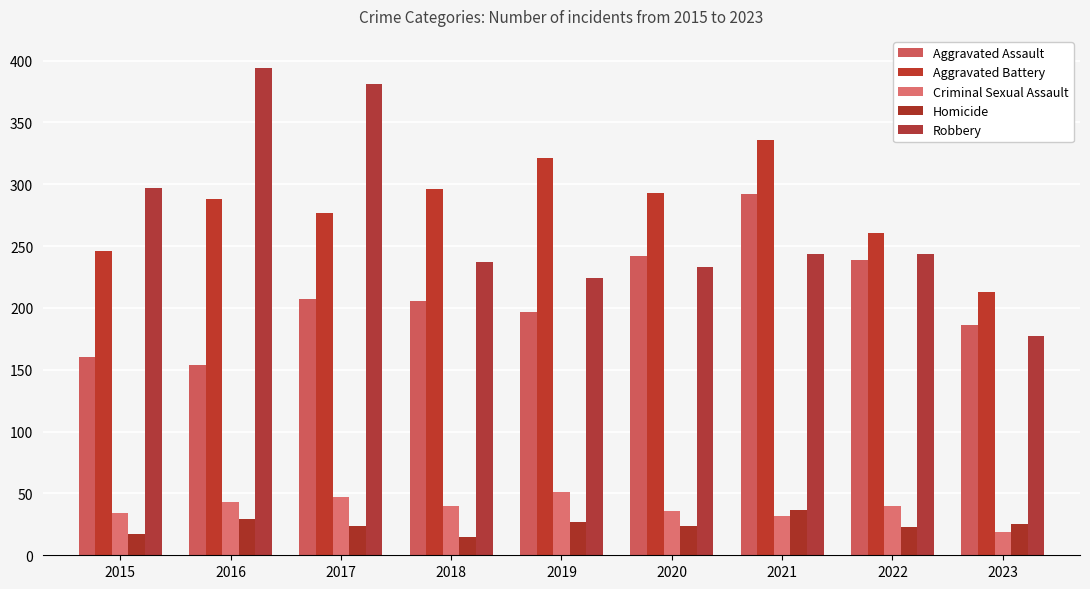

How many data points does each series have?

9